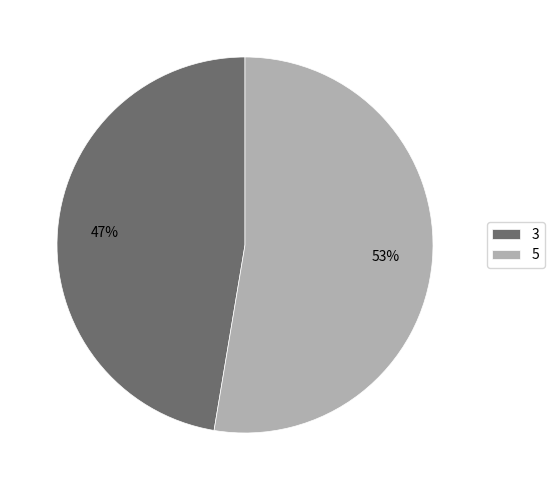

Which slice is the largest?

5